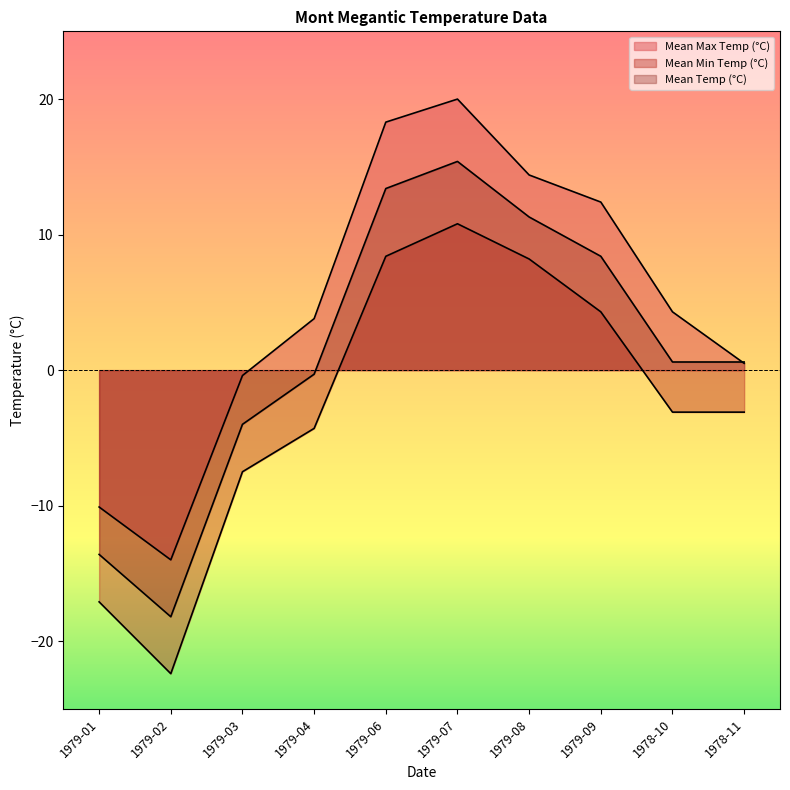

How many lines are shown in the chart?

3